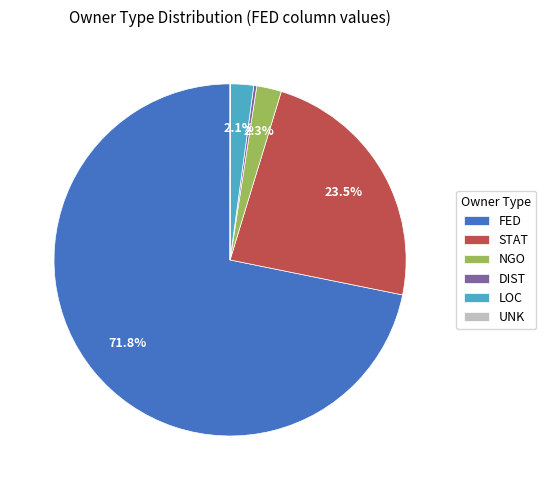

What percentage is NOT represented by LOC?

97.9%